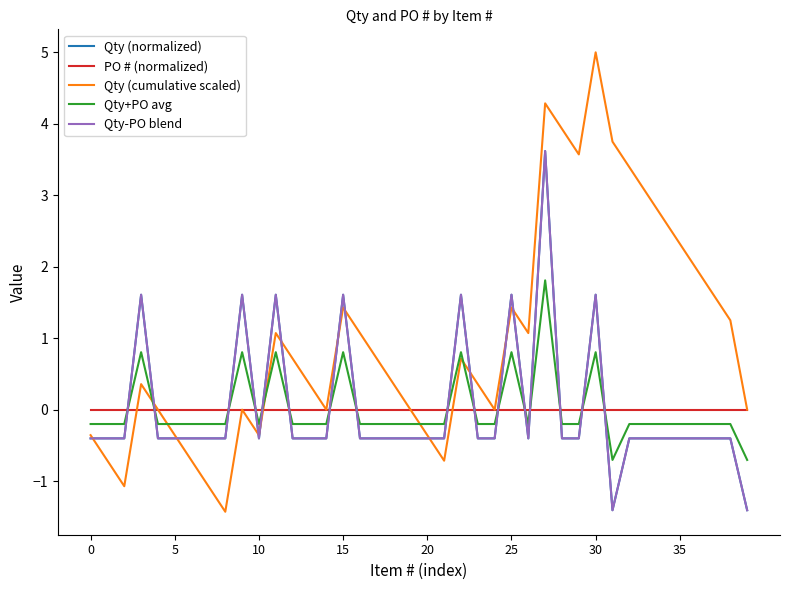

True or false: Qty+PO avg has more than 1 points higher than both neighbors.

True